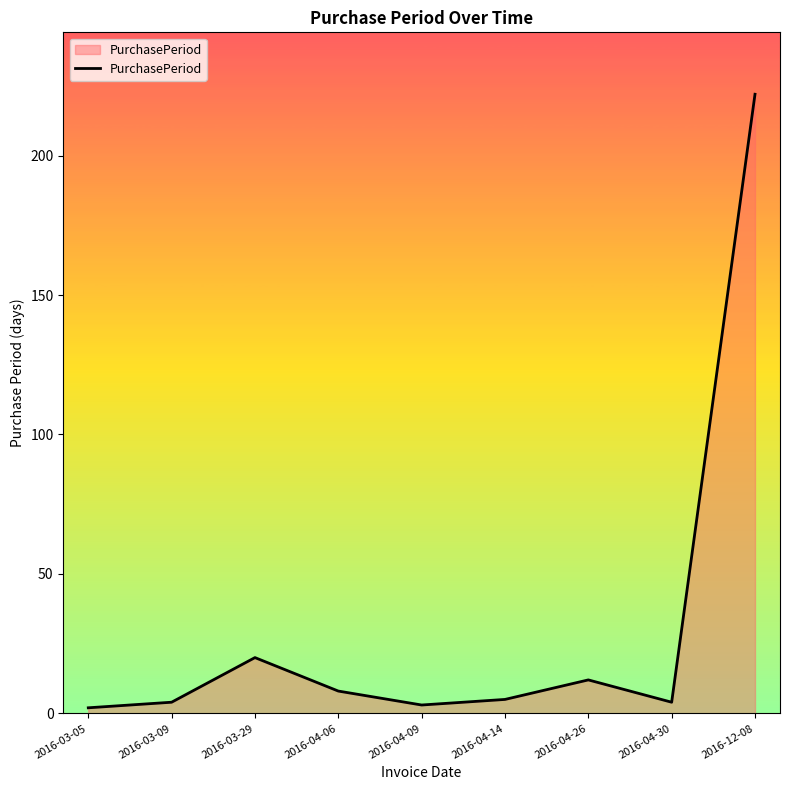

How many lines are shown in the chart?

1